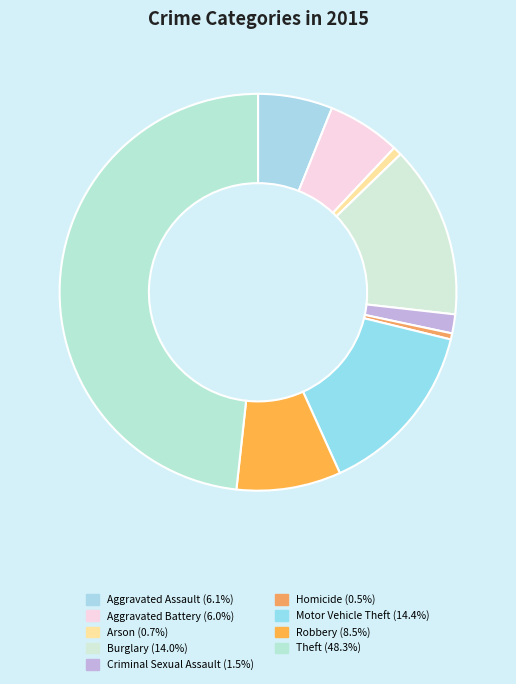

To the nearest percent, what is the difference between the Criminal Sexual Assault and Arson slice percentages?

1%